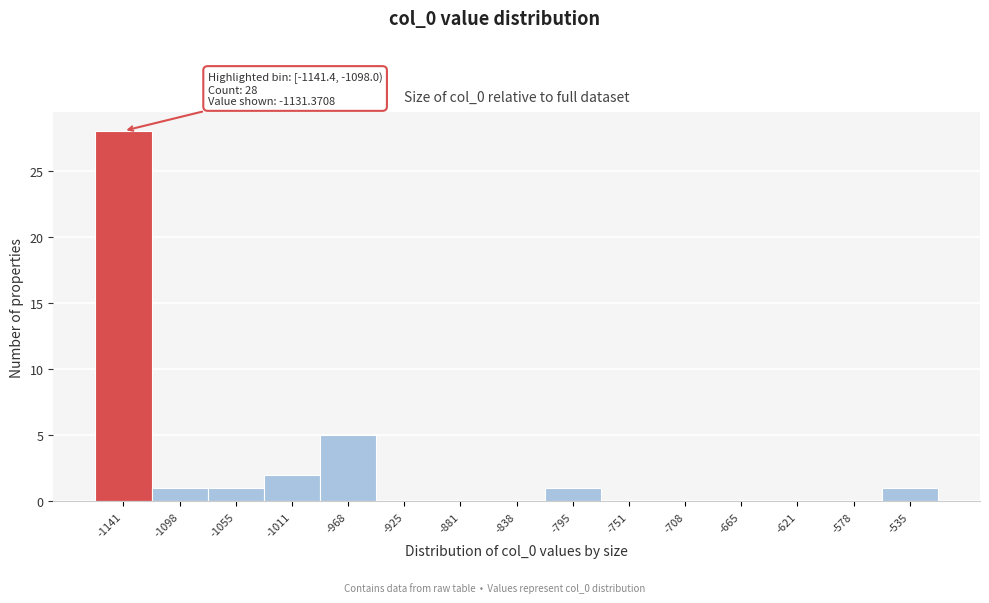

Reading right to left, list all the values displayed in this chart.

-535=1	-578=0	-621=0	-665=0	-708=0	-751=0	-795=1	-838=0	-881=0	-925=0	-968=5	-1011=2	-1055=1	-1098=1	-1141=28